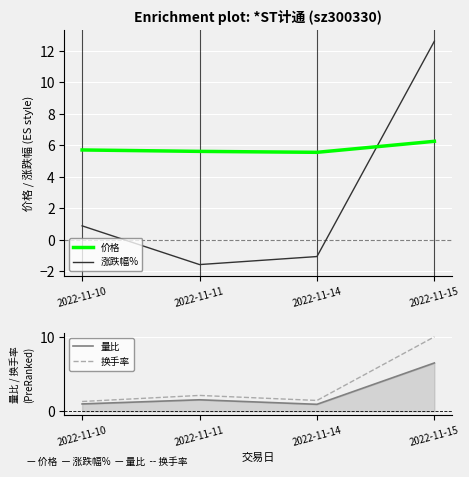

Does the chart display data point markers on the line(s)?

No